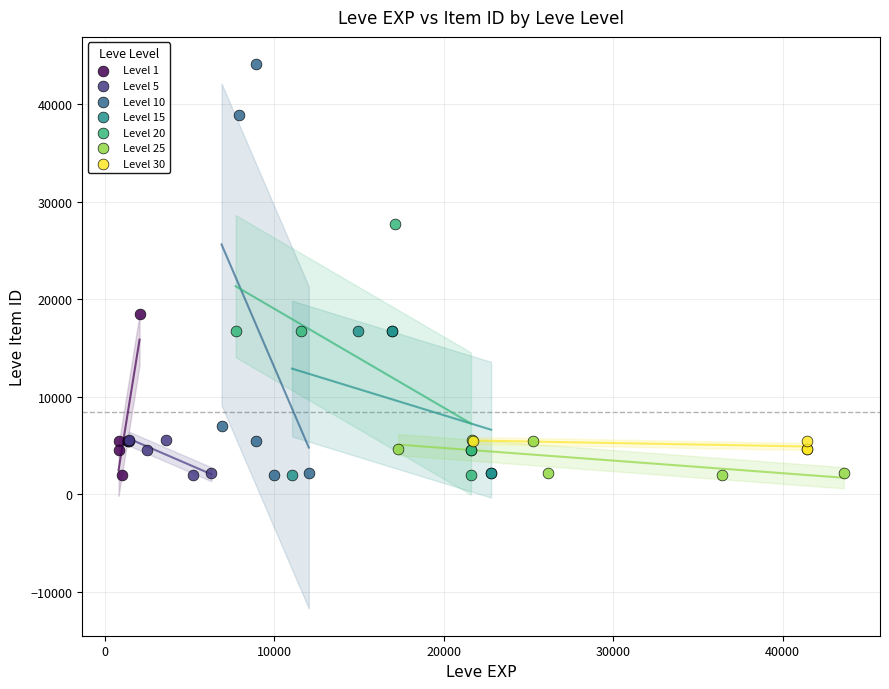

Which series contains the highest Y value?

Level 10